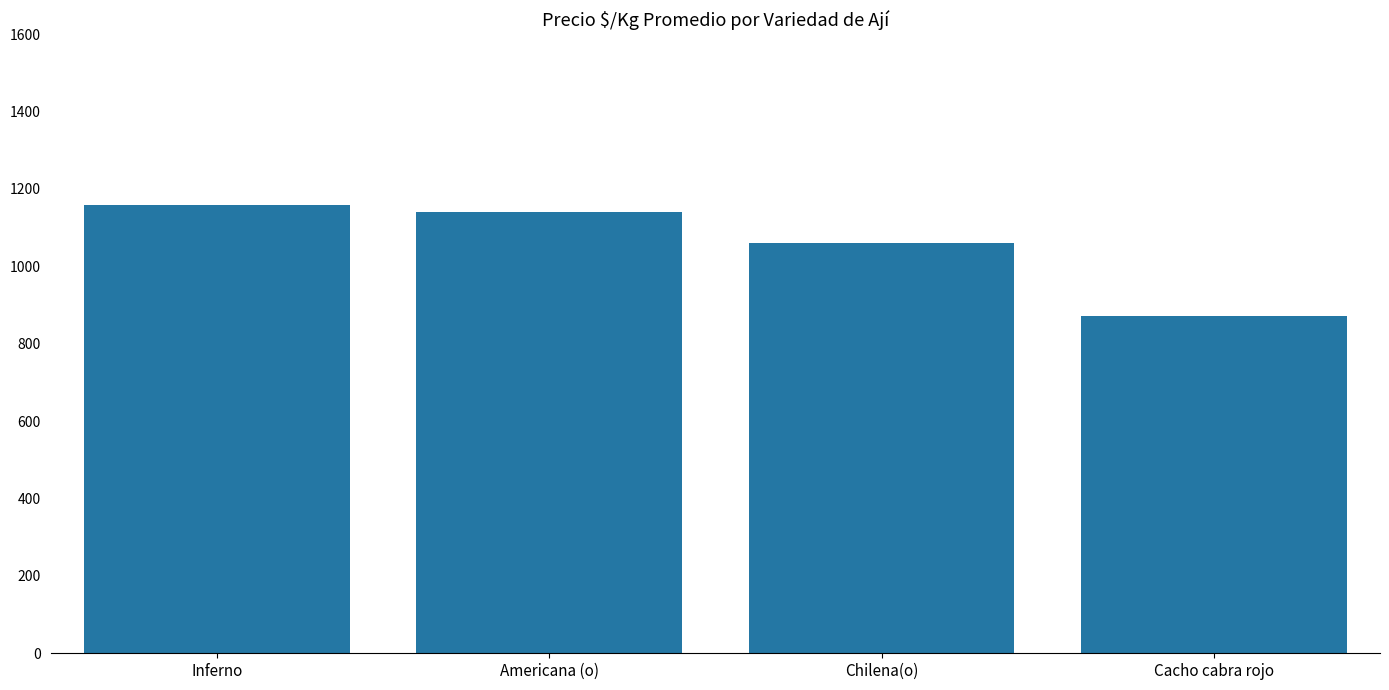

What is the label of the 4th bar from the right?

Inferno